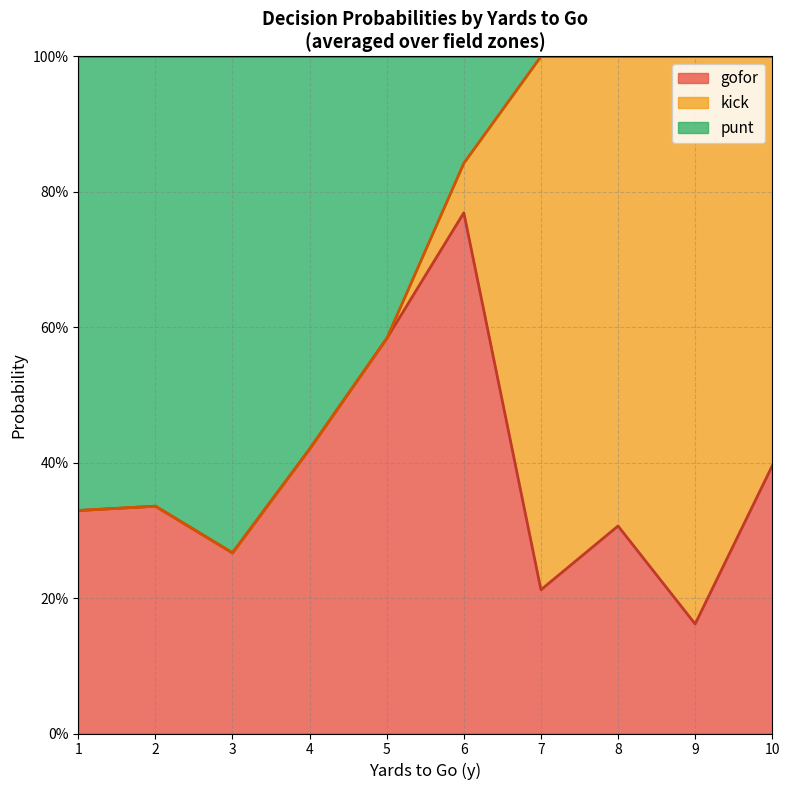

Does the chart have visible grid lines?

Yes